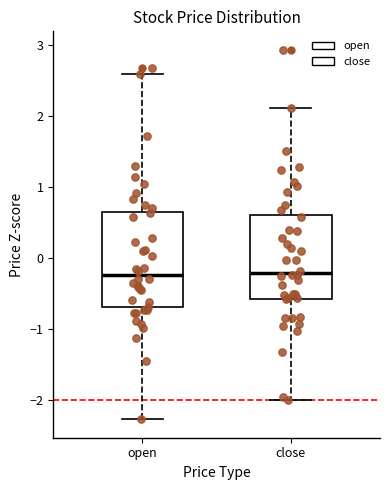

Reading left to right, read every box against the y-axis: the position of its median line, the range the box covers, and the ends of its whiskers. The values are not printed on the chart, so give them approximately, as read against the axis.

open: median -0.2, box -0.7 to 0.6, whiskers -2.3 to 2.6
close: median -0.2, box -0.6 to 0.6, whiskers -2.0 to 2.1